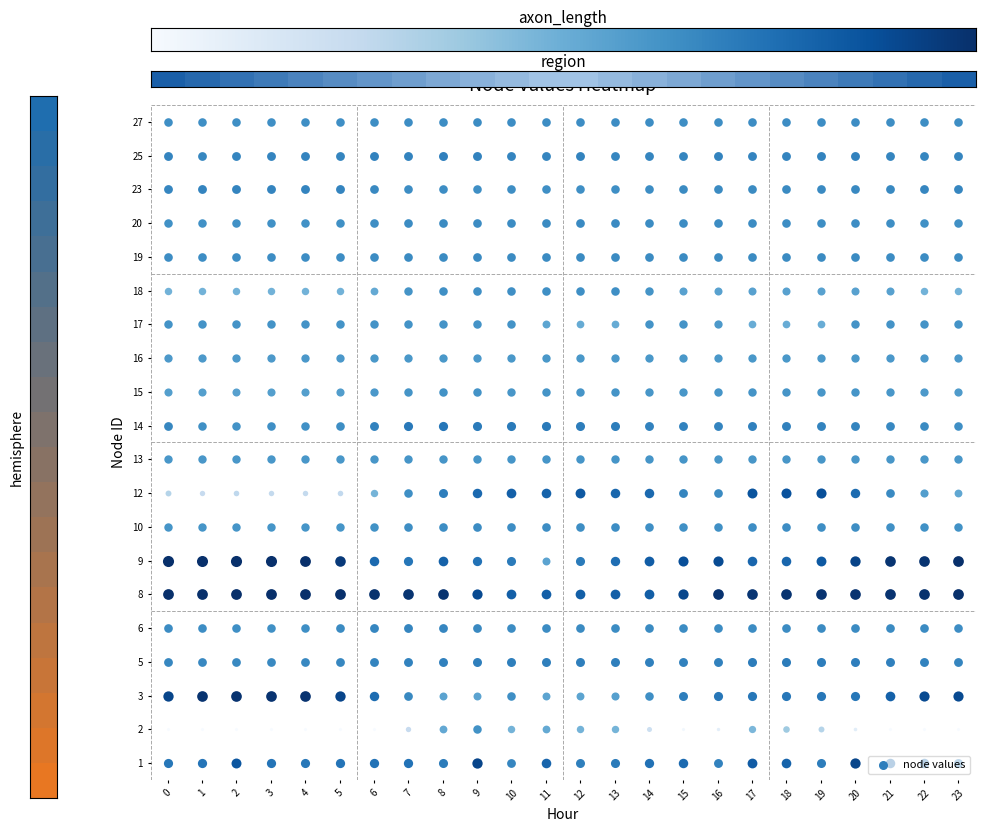

What is the difference between the second highest and second lowest values?

0.9